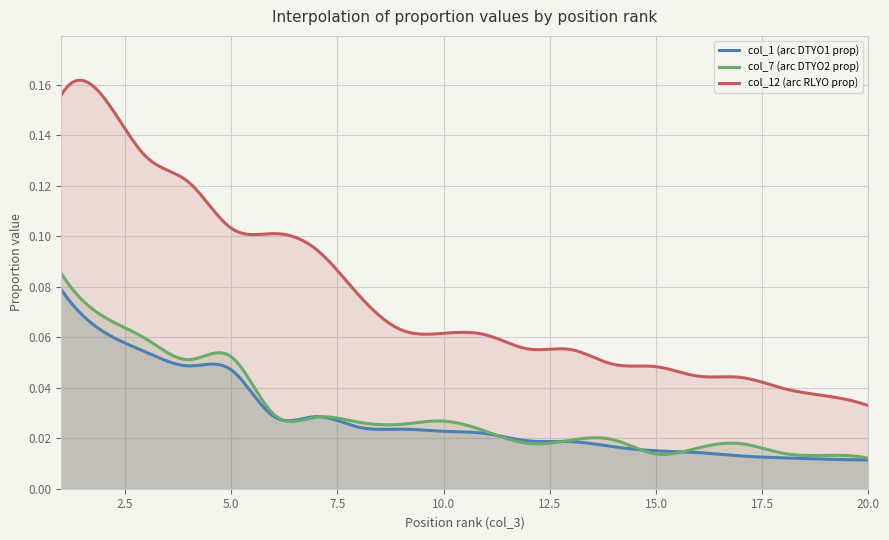

At which category is the sum across all series the highest?

1